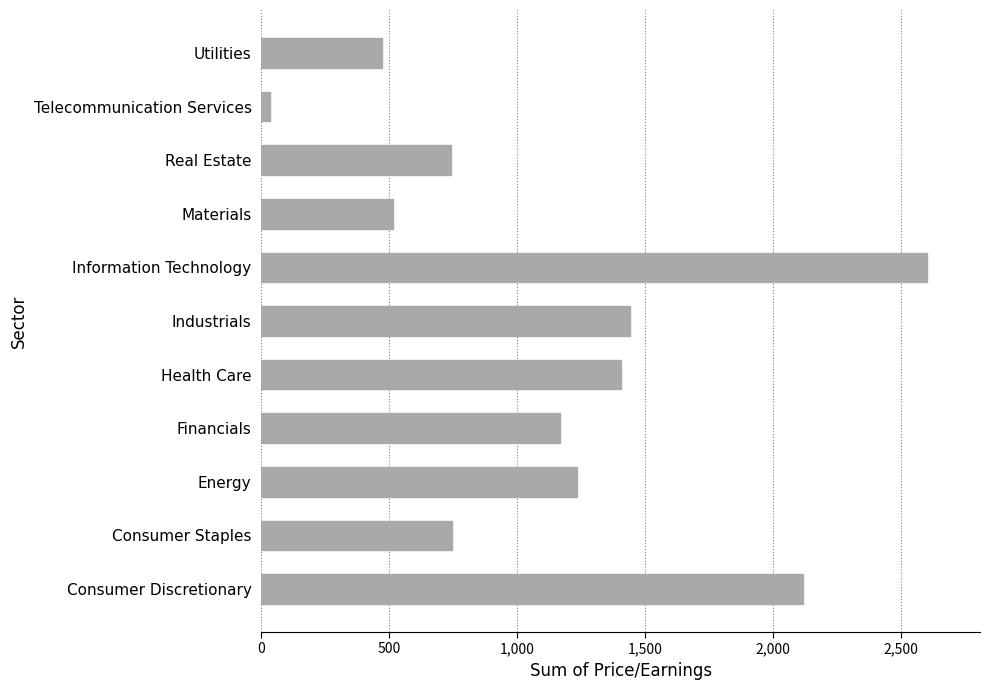

The chart shows a value of 749.7 at Financials. True or false?

False